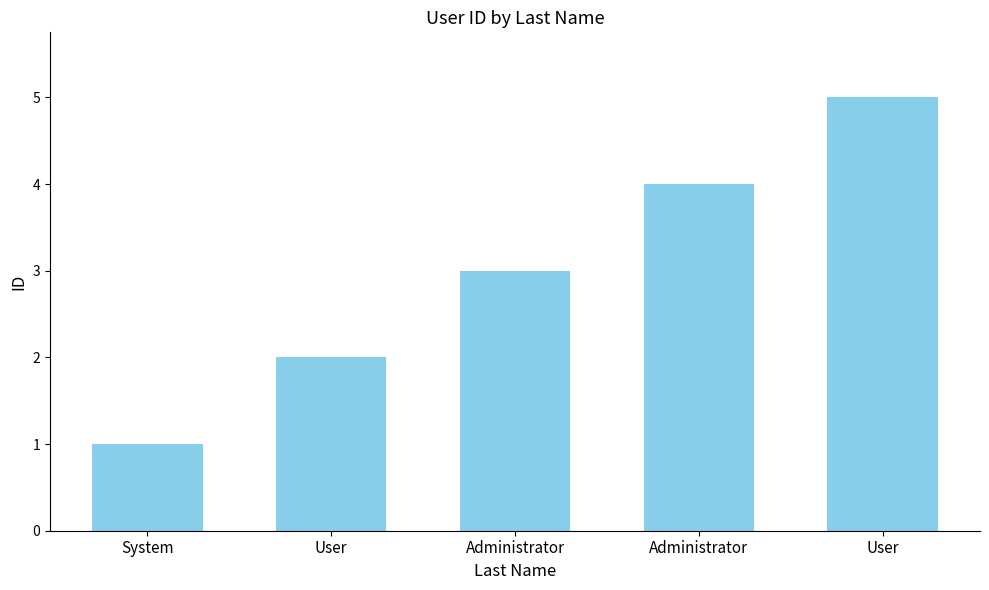

Rank the categories by value from lowest to highest.

System, User, Administrator, Administrator, User